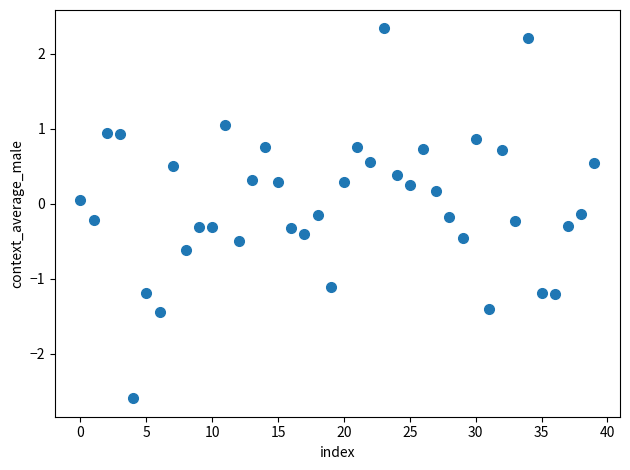

What is the range of Y values (max minus min)?

4.9